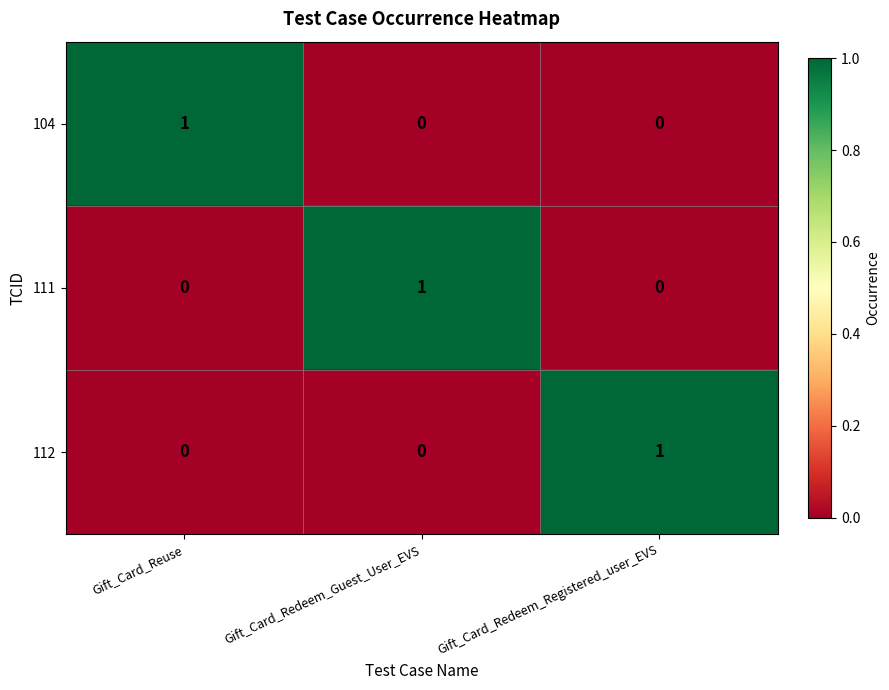

True or false: 111 has a value of 0 at Gift_Card_Reuse.

True